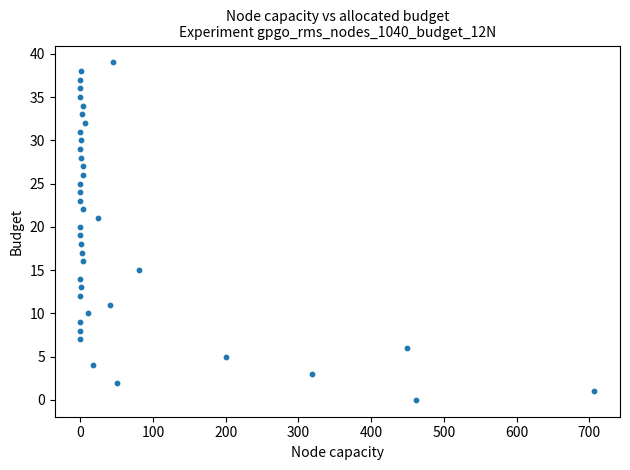

What is the range of Y values (max minus min)?

39